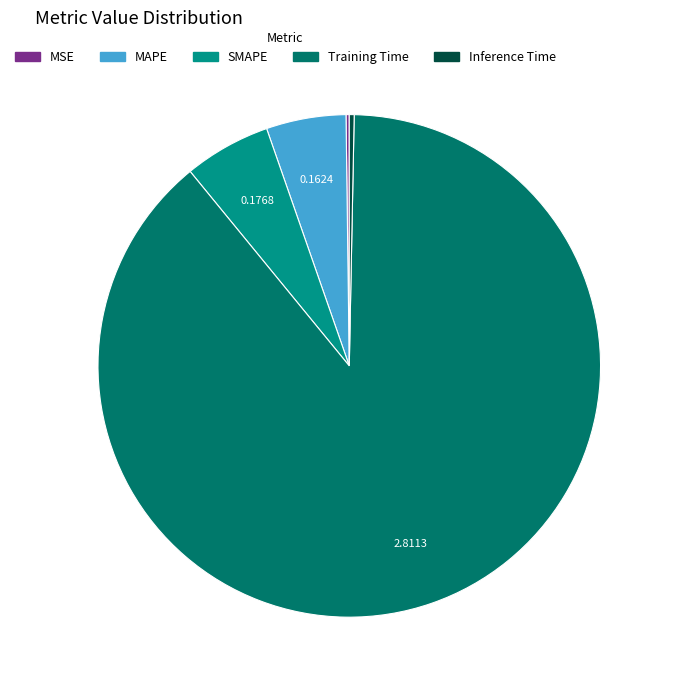

Which category has the biggest portion of the pie?

Training Time